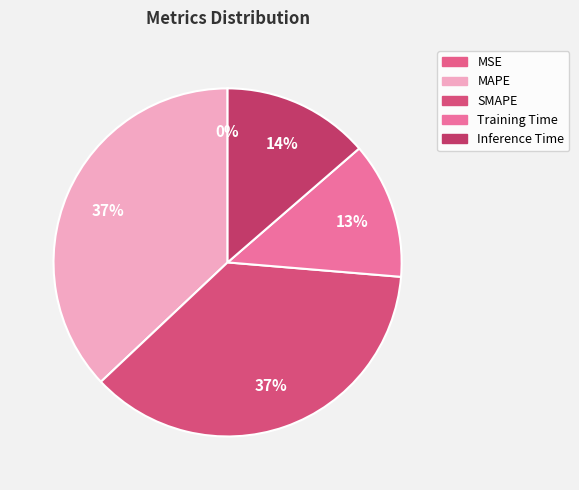

To the nearest percent, what is the average slice percentage?

20%